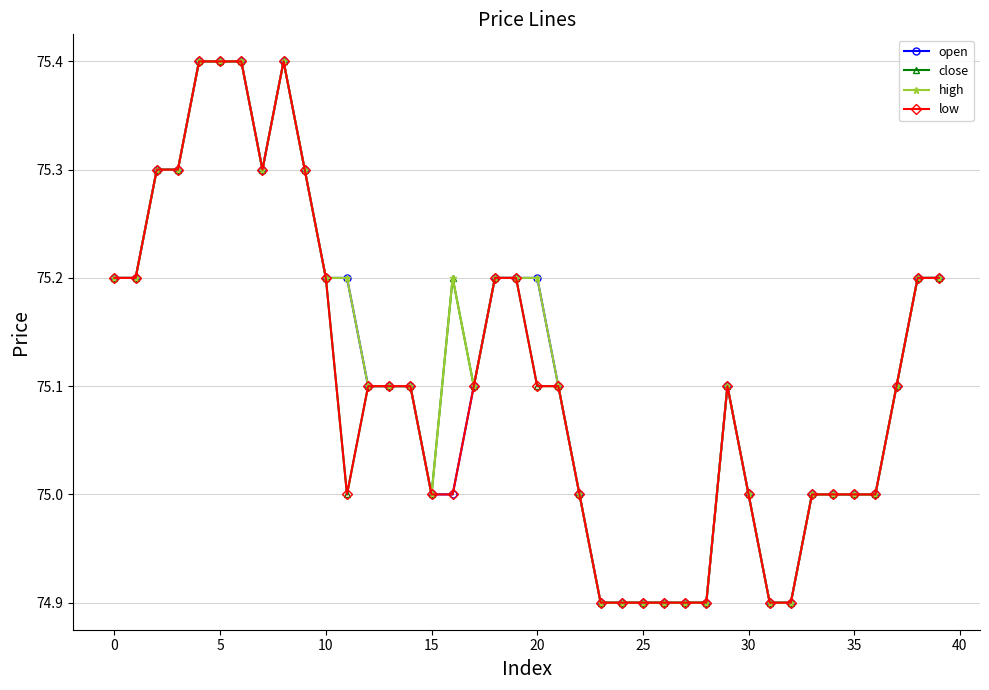

What is the smallest value displayed?

74.9